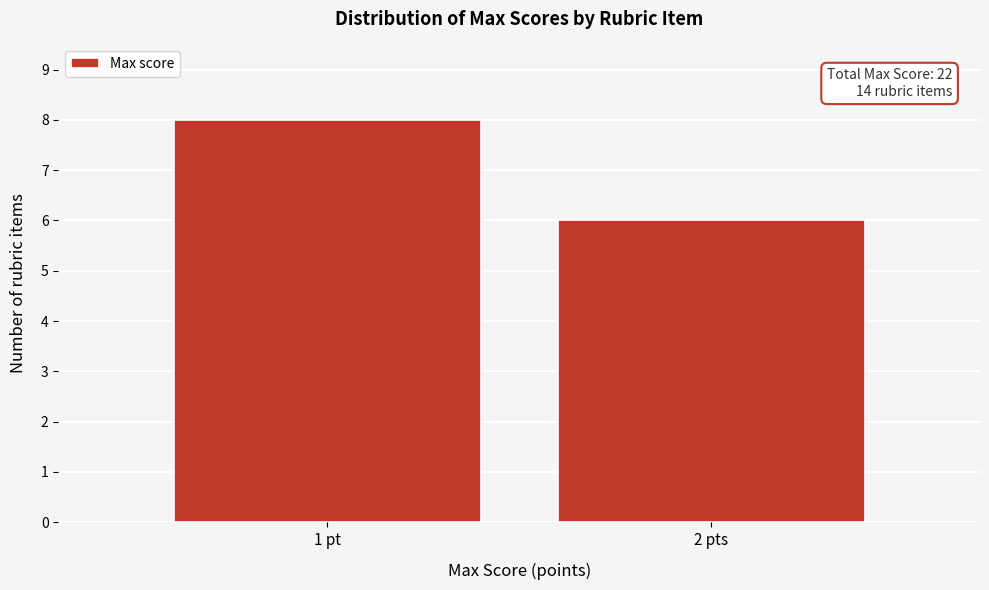

Reading right to left, transcribe all the data shown in this chart.

6	8